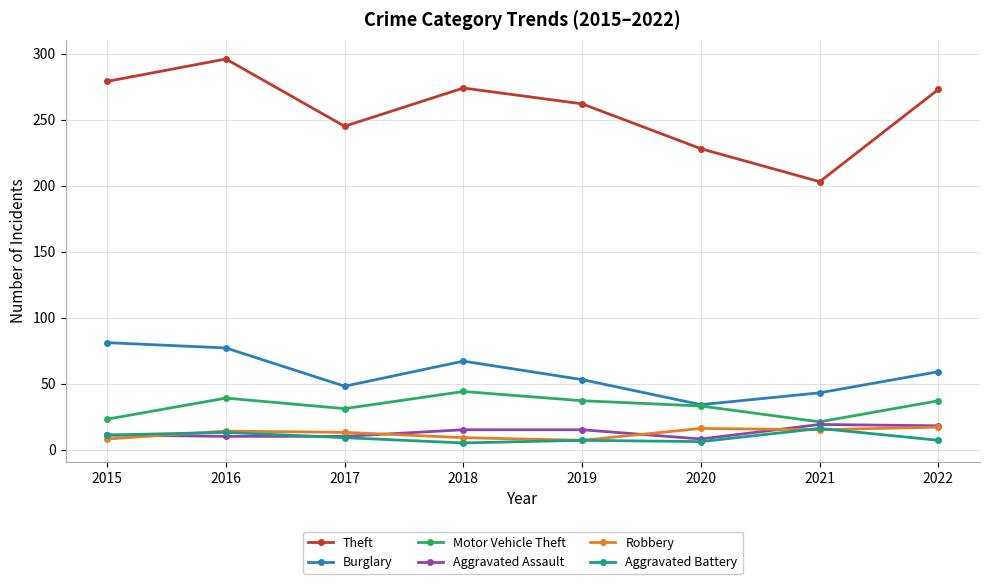

What is the spread (max minus min) of values at 2021?

188